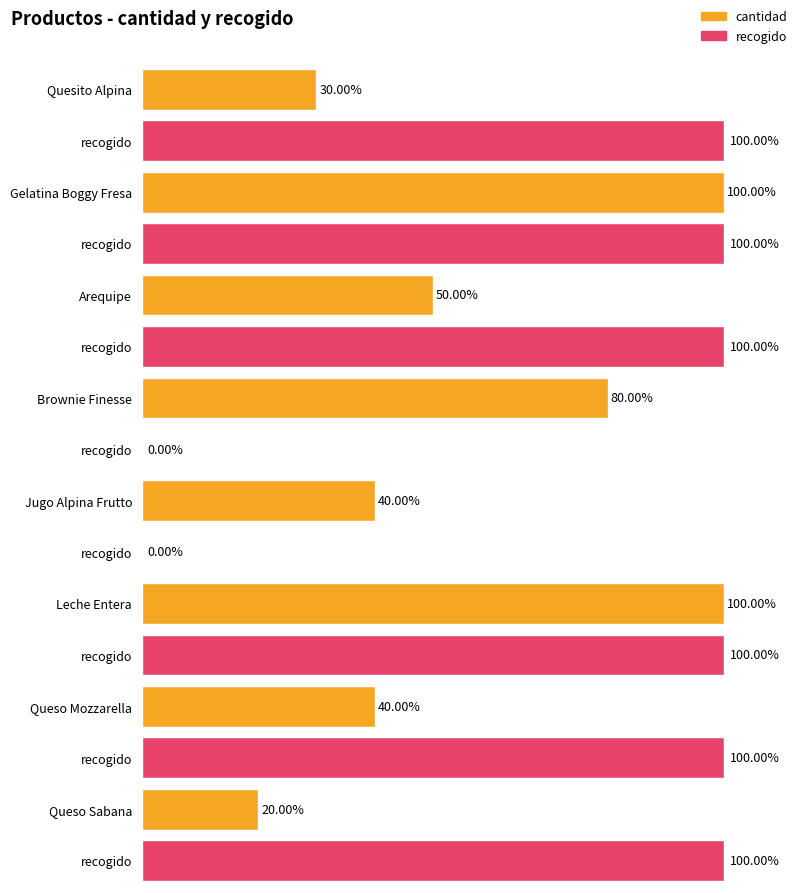

Which has a higher value, Quesito Alpina or Queso Sabana?

Quesito Alpina